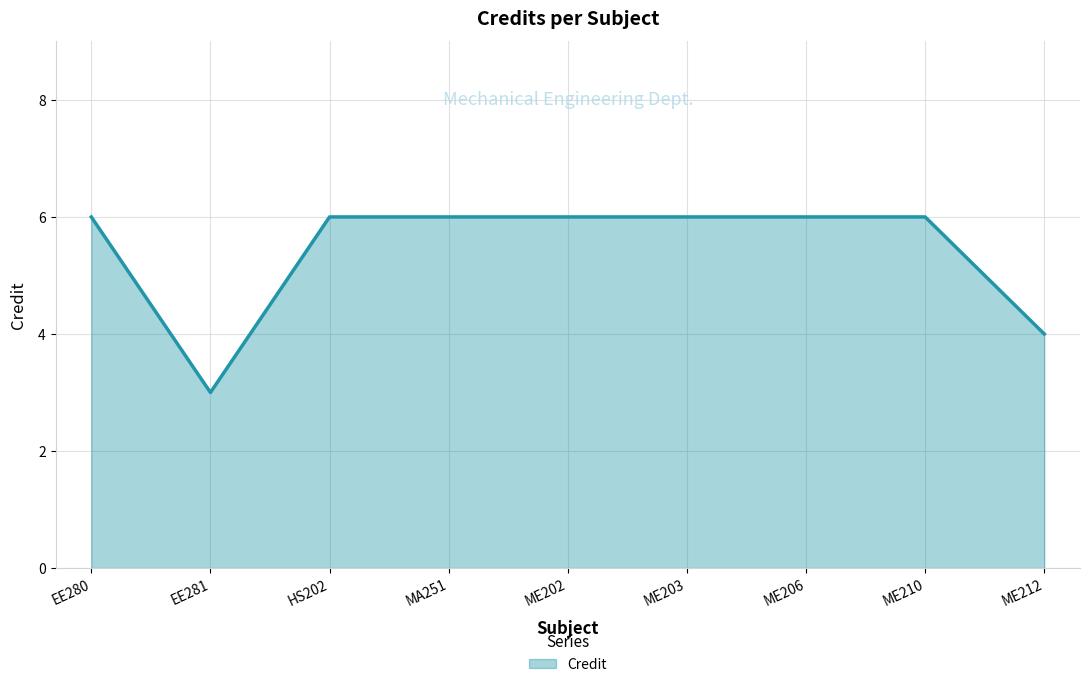

Reading left to right, transcribe all the data shown in this chart.

6	3	6	6	6	6	6	6	4